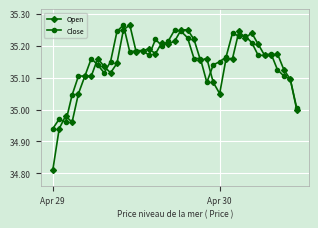

Which series has the widest spread of values?

Open